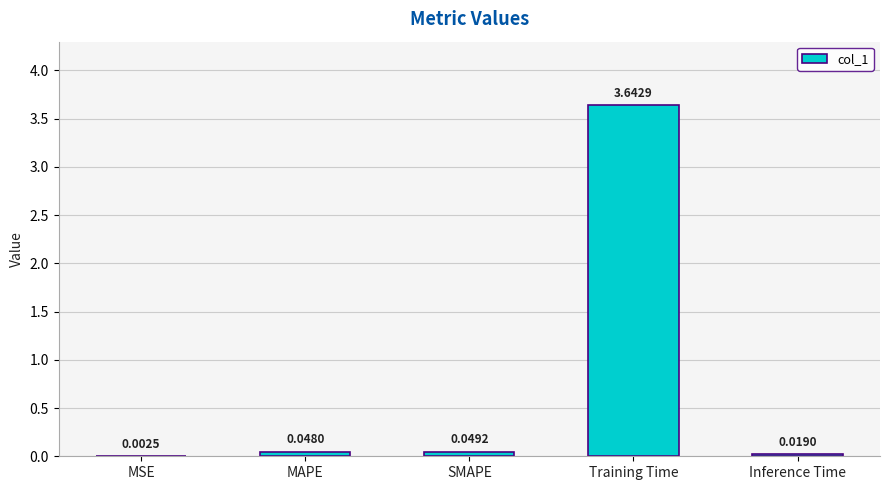

What is the change in value from SMAPE to Training Time?

+3.6